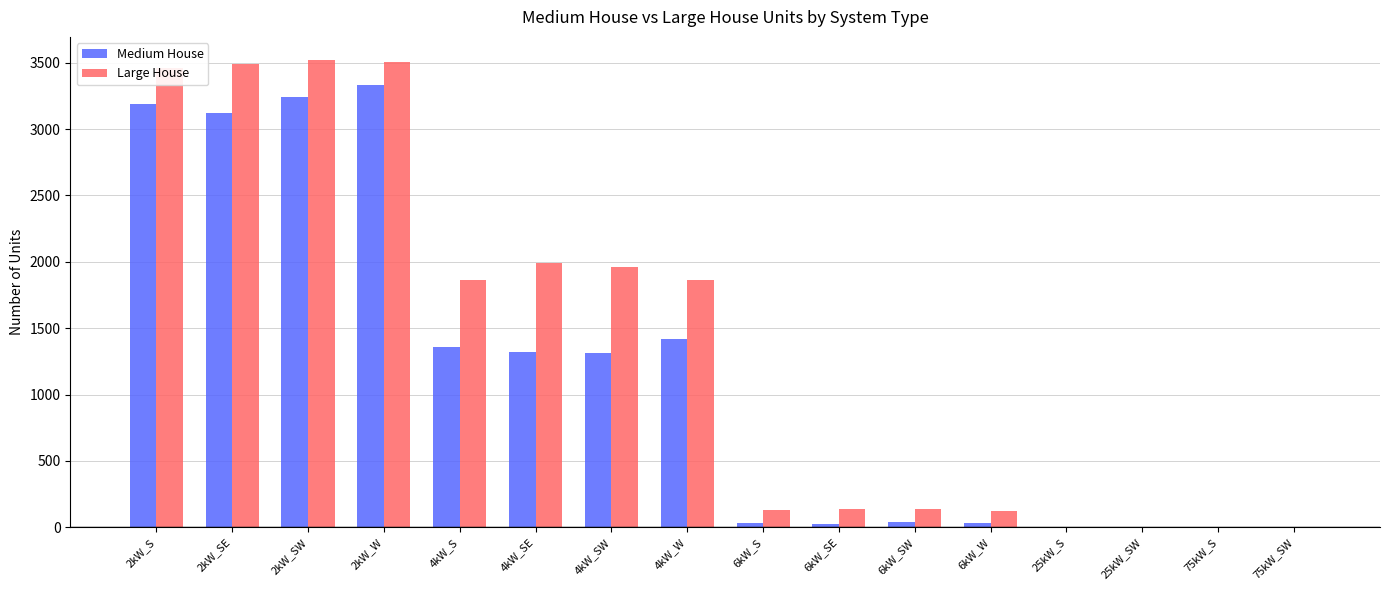

Does the chart contain stacked bars?

No